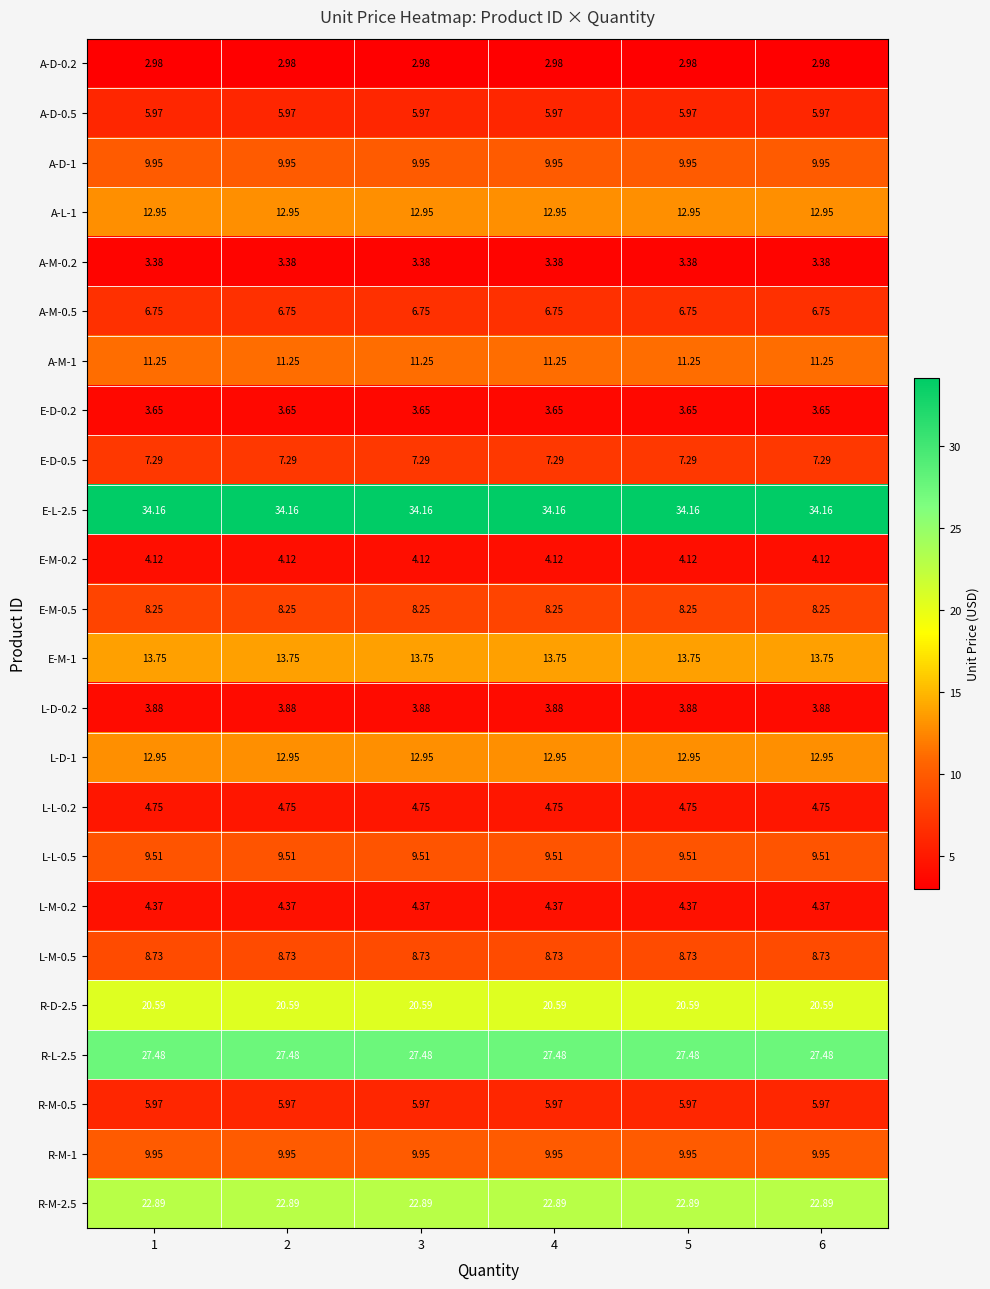

Is the value of E-L-2.5 at 2 greater than the value of L-M-0.5 at 2?

Yes